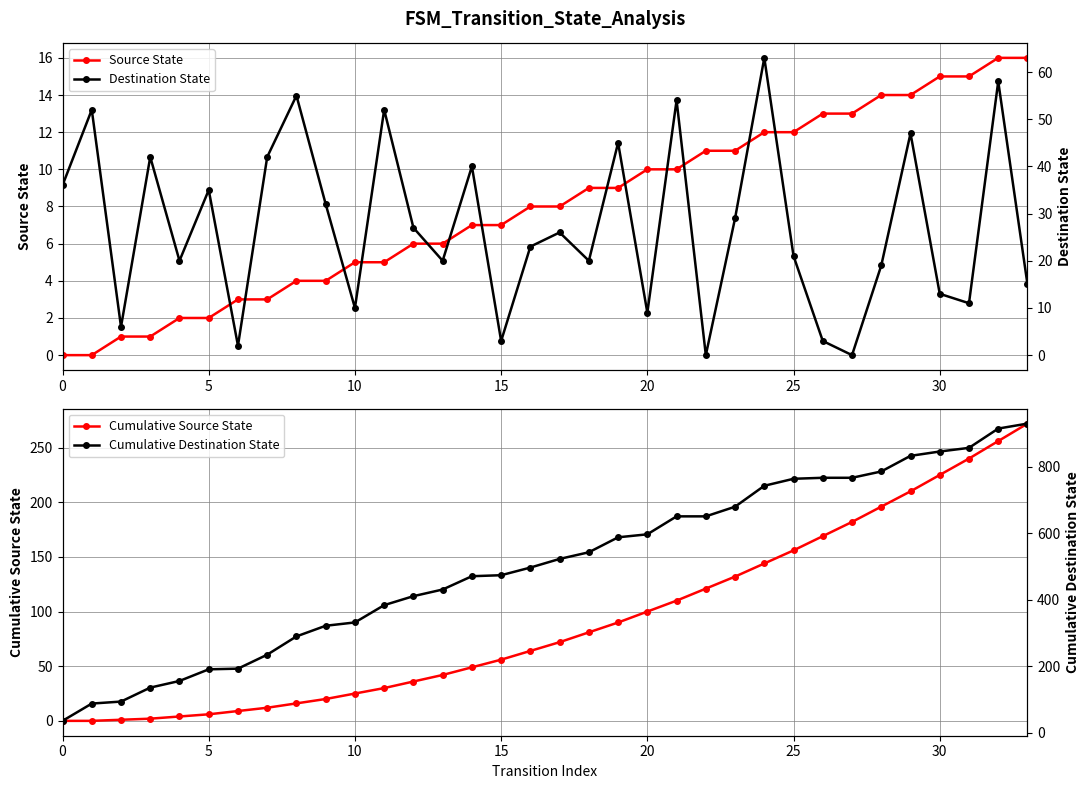

How many positive values does the Destination State series have?

32